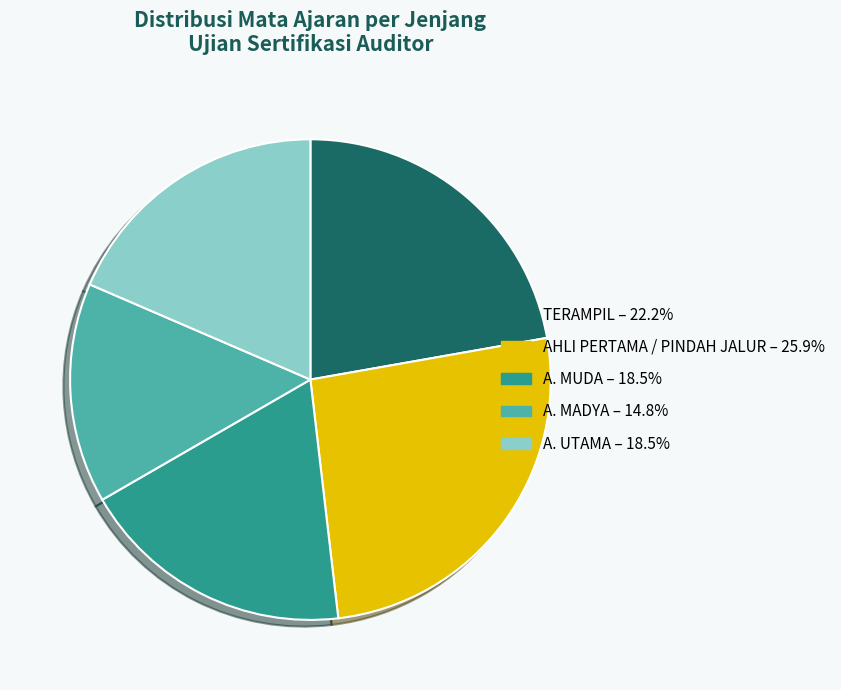

What is the ratio of the value at AHLI PERTAMA / PINDAH JALUR to the value at A. MUDA?

1.4